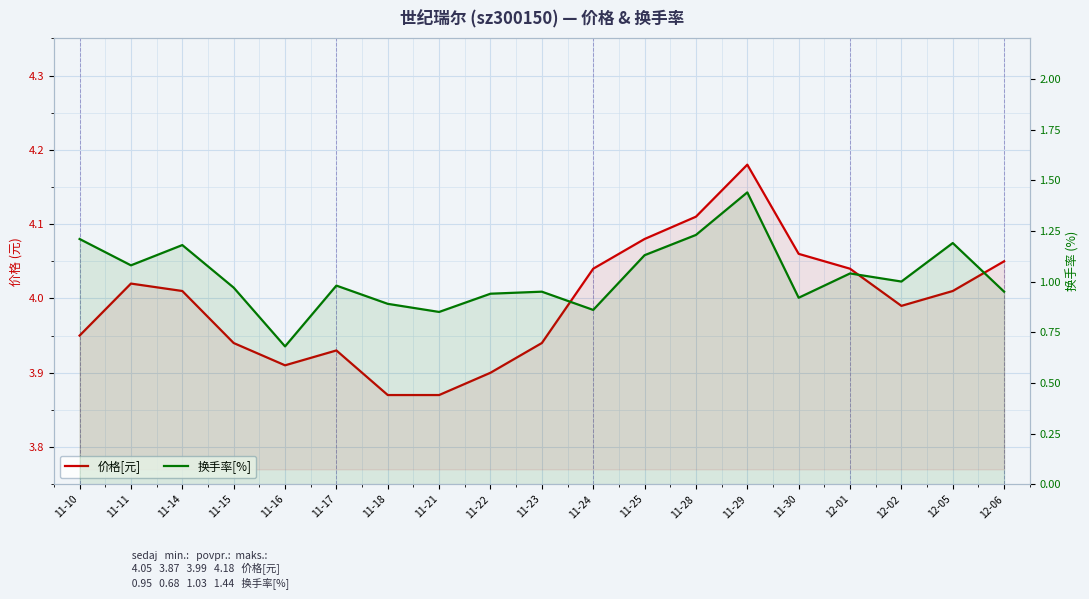

At which category does 换手率[%] reach its first local peak?

11-14